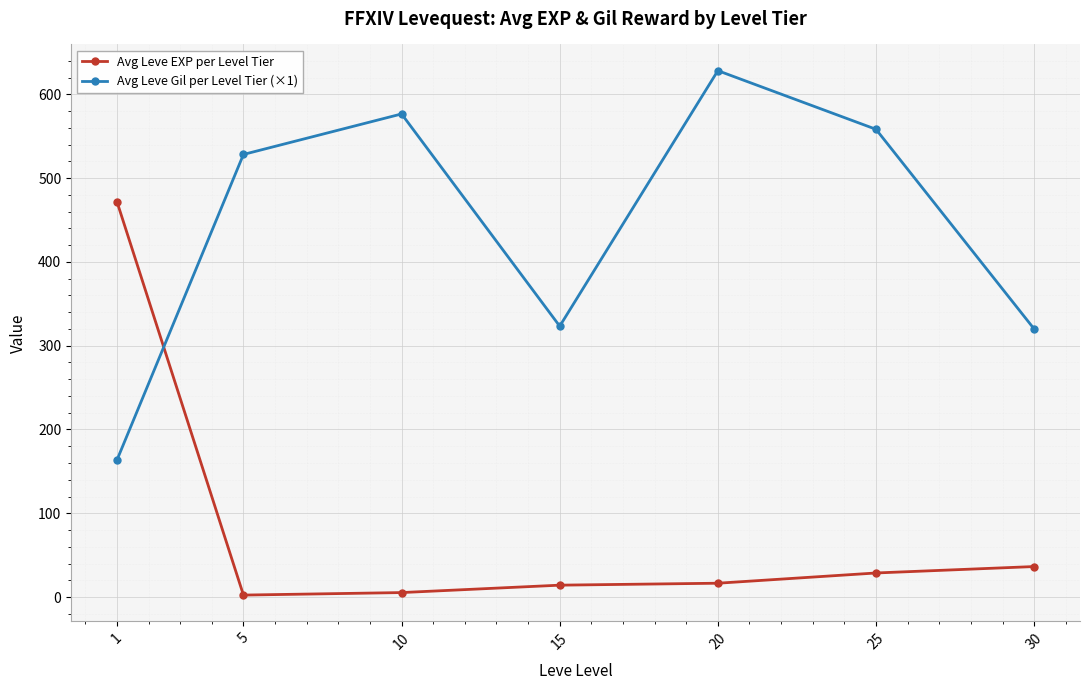

What is the difference between the highest and lowest values at 1?

308.5